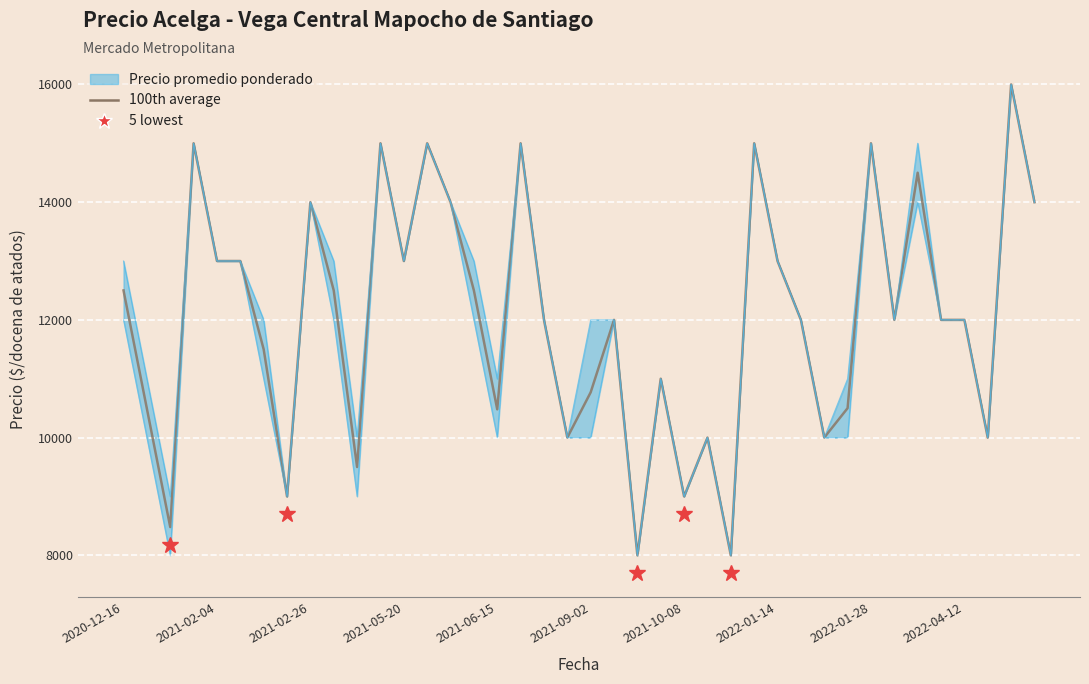

Which category has the highest value across all series?

38